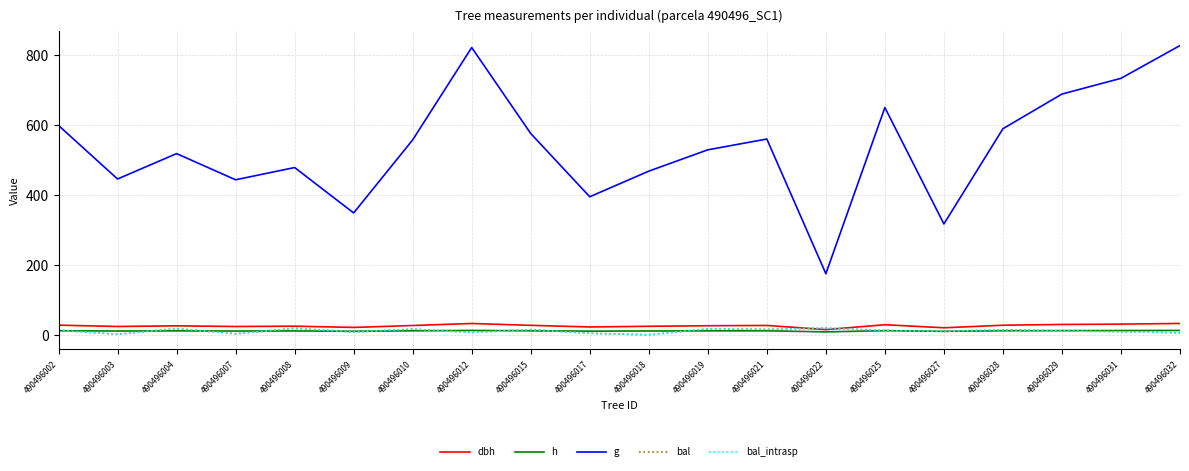

True or false: bal and bal_intrasp intersect in this chart.

False